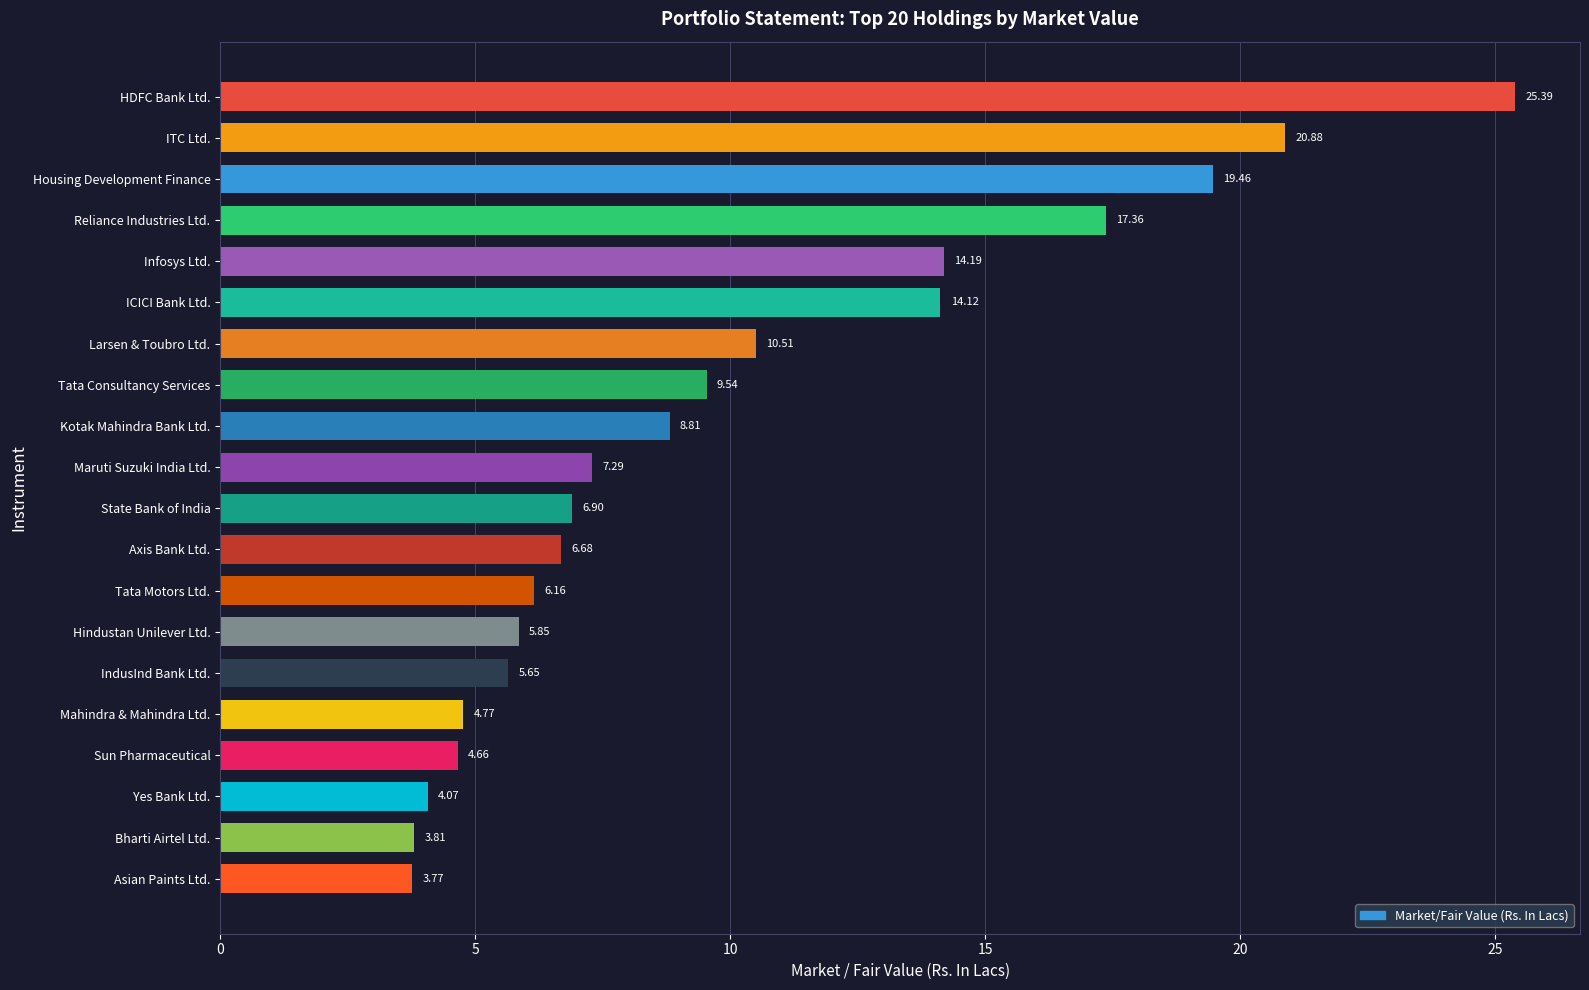

Between Housing Development Finance and Bharti Airtel Ltd., which is larger?

Housing Development Finance